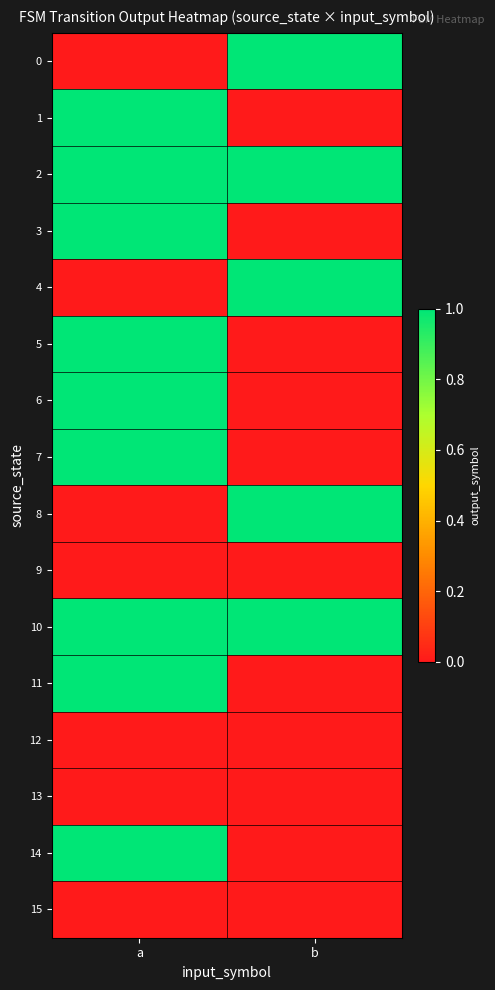

Reading right to left, transcribe all the data shown in this chart.

0: b=1	a=0
1: b=0	a=1
2: b=1	a=1
3: b=0	a=1
4: b=1	a=0
5: b=0	a=1
6: b=0	a=1
7: b=0	a=1
8: b=1	a=0
9: b=0	a=0
10: b=1	a=1
11: b=0	a=1
12: b=0	a=0
13: b=0	a=0
14: b=0	a=1
15: b=0	a=0